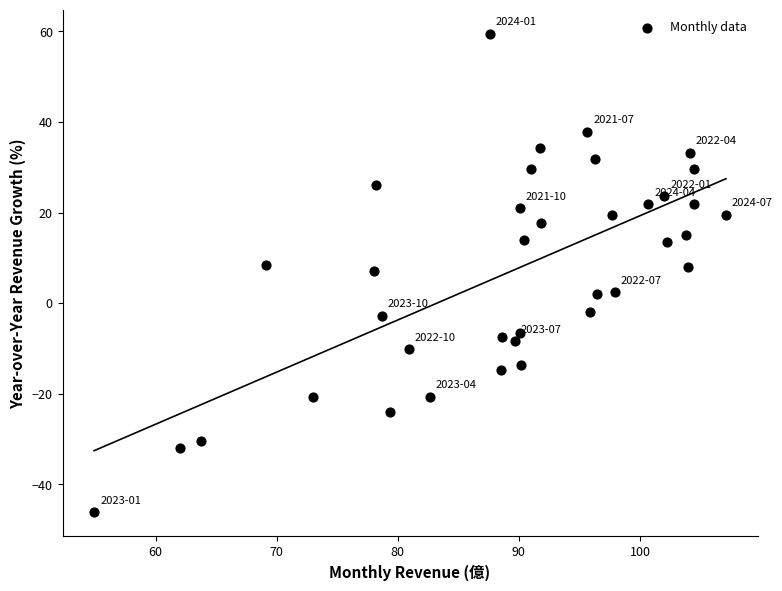

What is the range of X values (max minus min)?

52.2